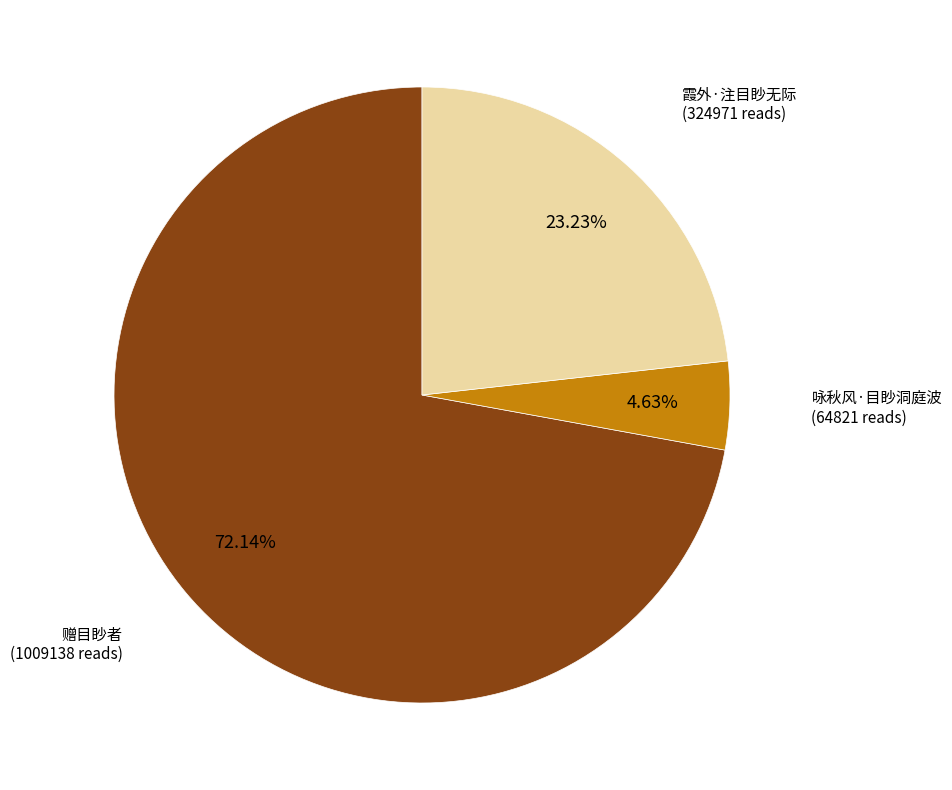

To the nearest percent, what percentage of the pie is 赠目眇者?

72%